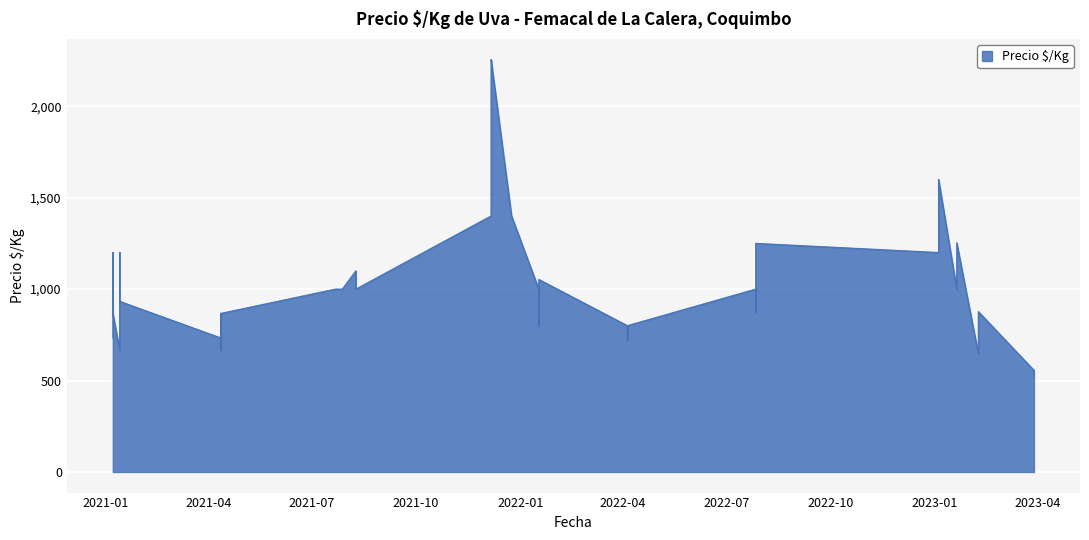

How many lines are shown in the chart?

1